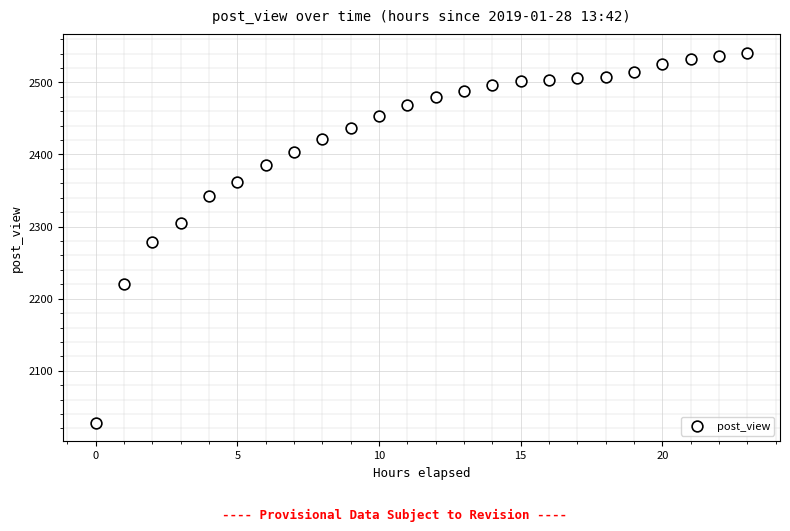

What is the range of Y values (max minus min)?

513